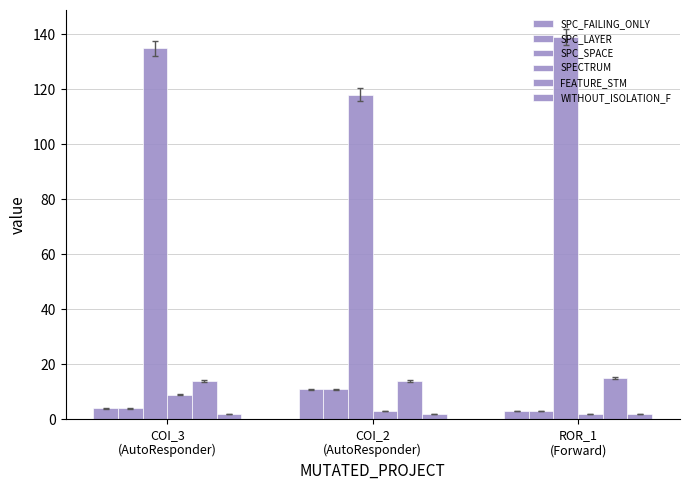

How many values in the SPECTRUM series are below 3?

1